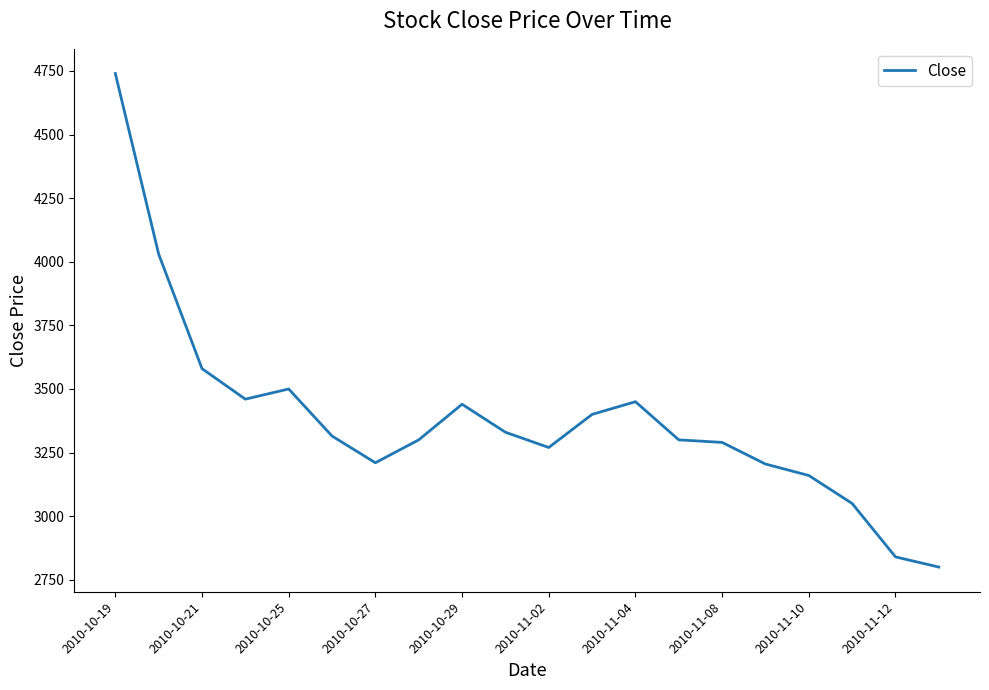

What is the difference between the maximum and minimum values?

1940